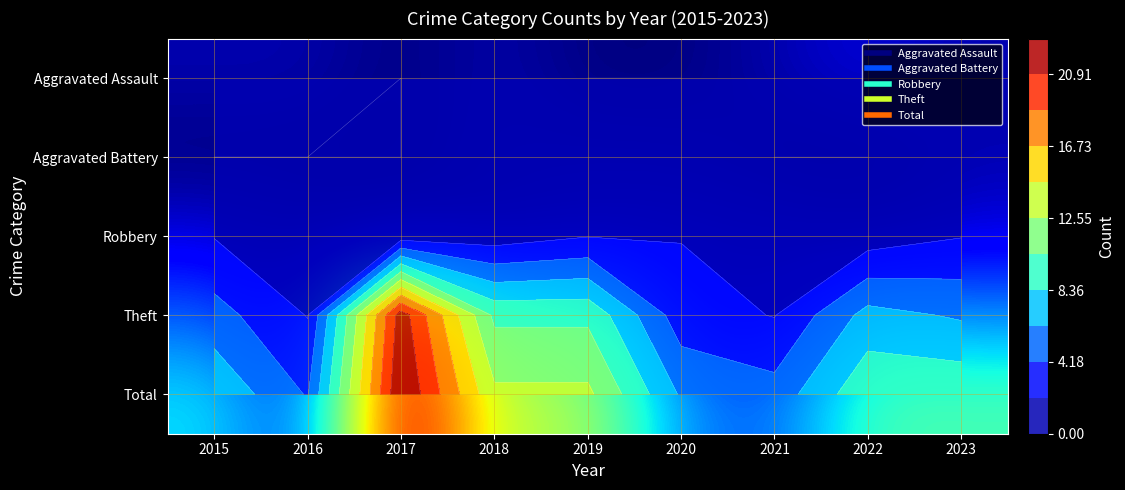

What is the maximum value for Total?

23